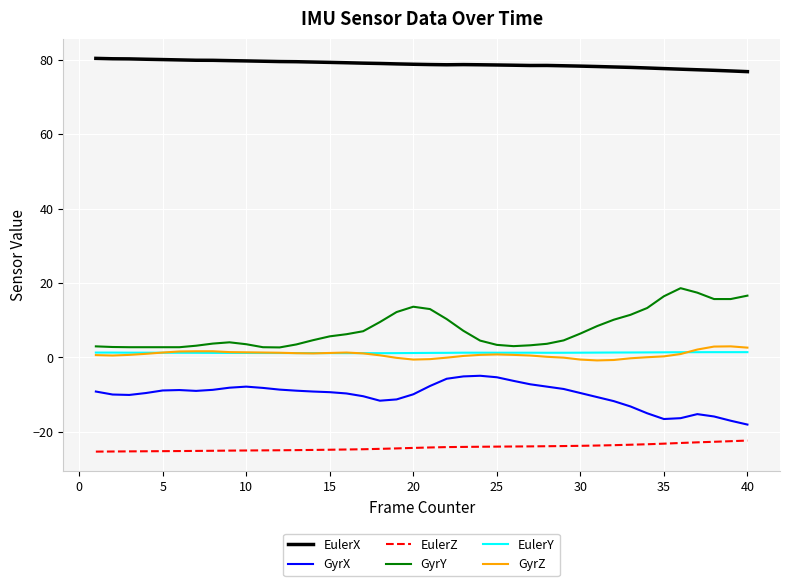

True or false: GyrY and EulerX intersect in this chart.

False